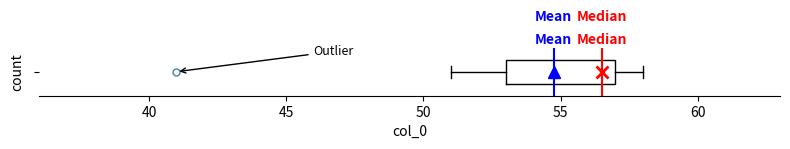

Where is the right edge of the box on the x-axis? The values are not printed on the chart, so give them approximately, as read against the axis.

57.0